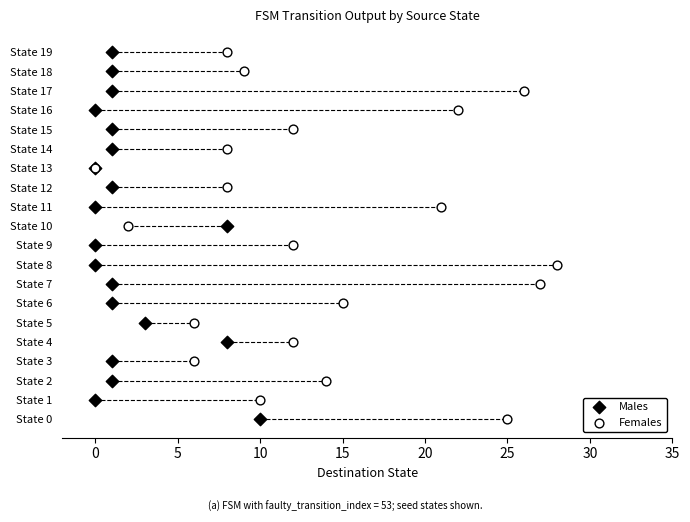

What are all the series names shown in the legend?

Males, Females